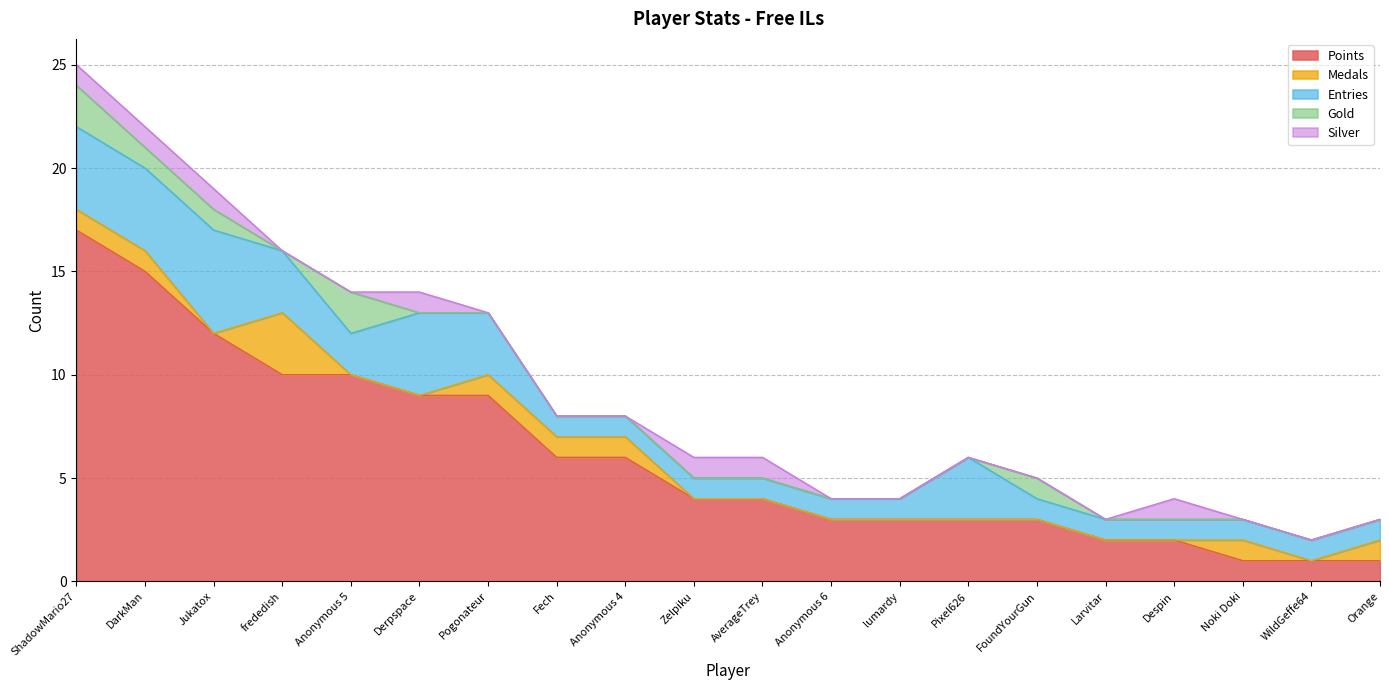

Which series changed the most between Zelpiku and lumardy?

Points